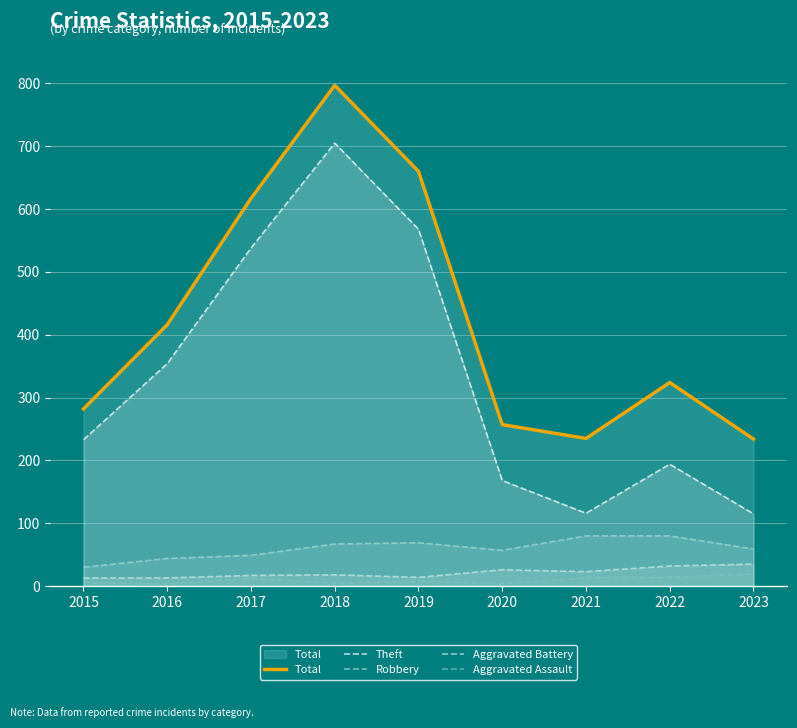

Which series changed the most between 2018 and 2019?

Total